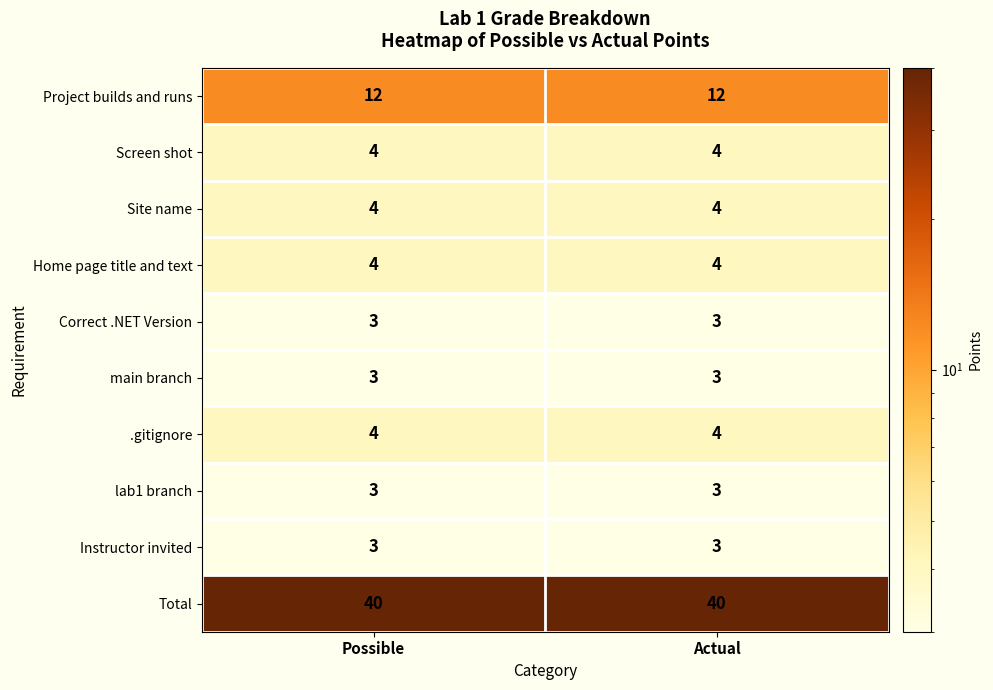

What is the total value across all series at Possible?

80